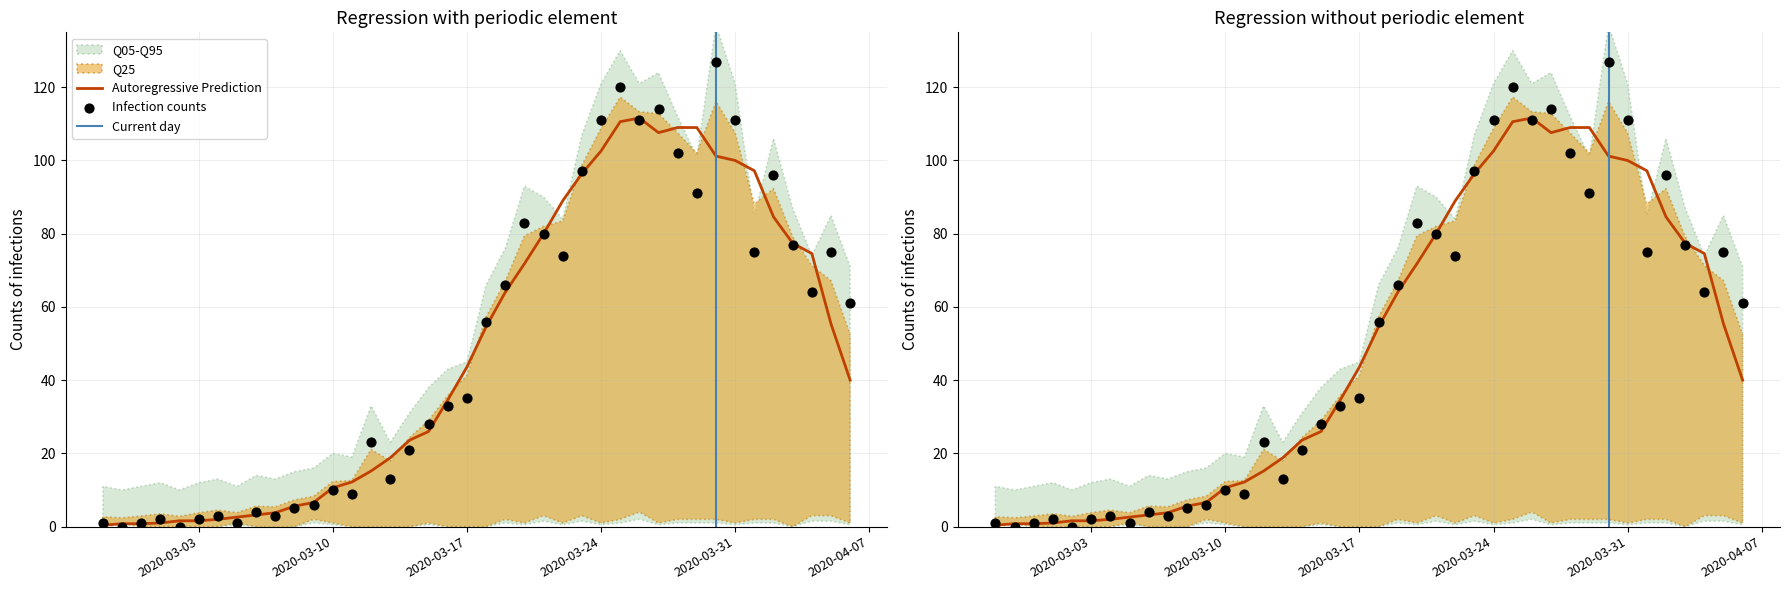

Which has a higher value, 2020-03-21 or 2020-03-04?

2020-03-21